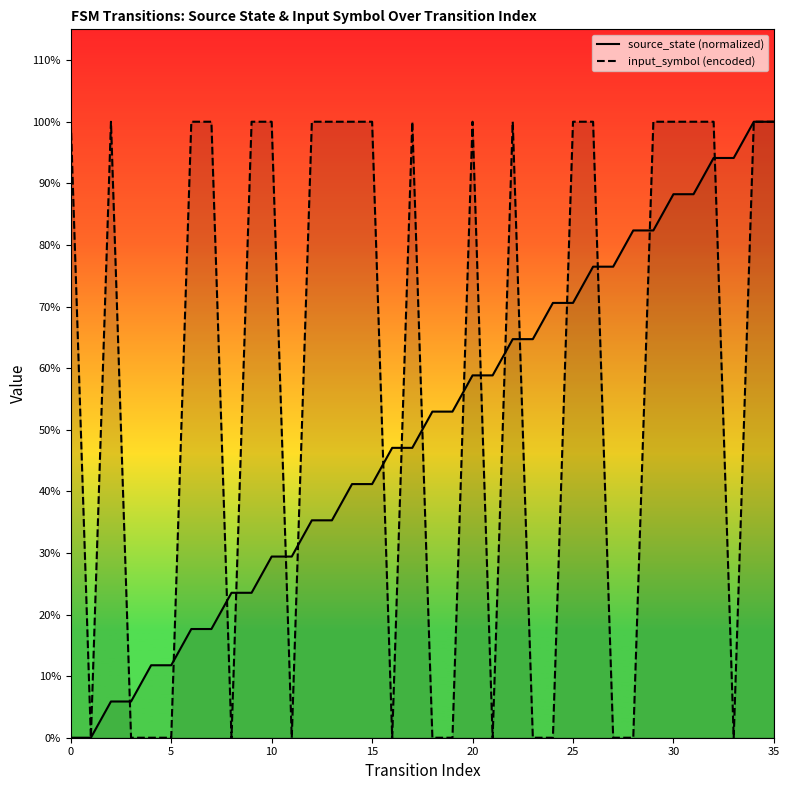

What is the average value of the input_symbol (encoded) series?

0.6